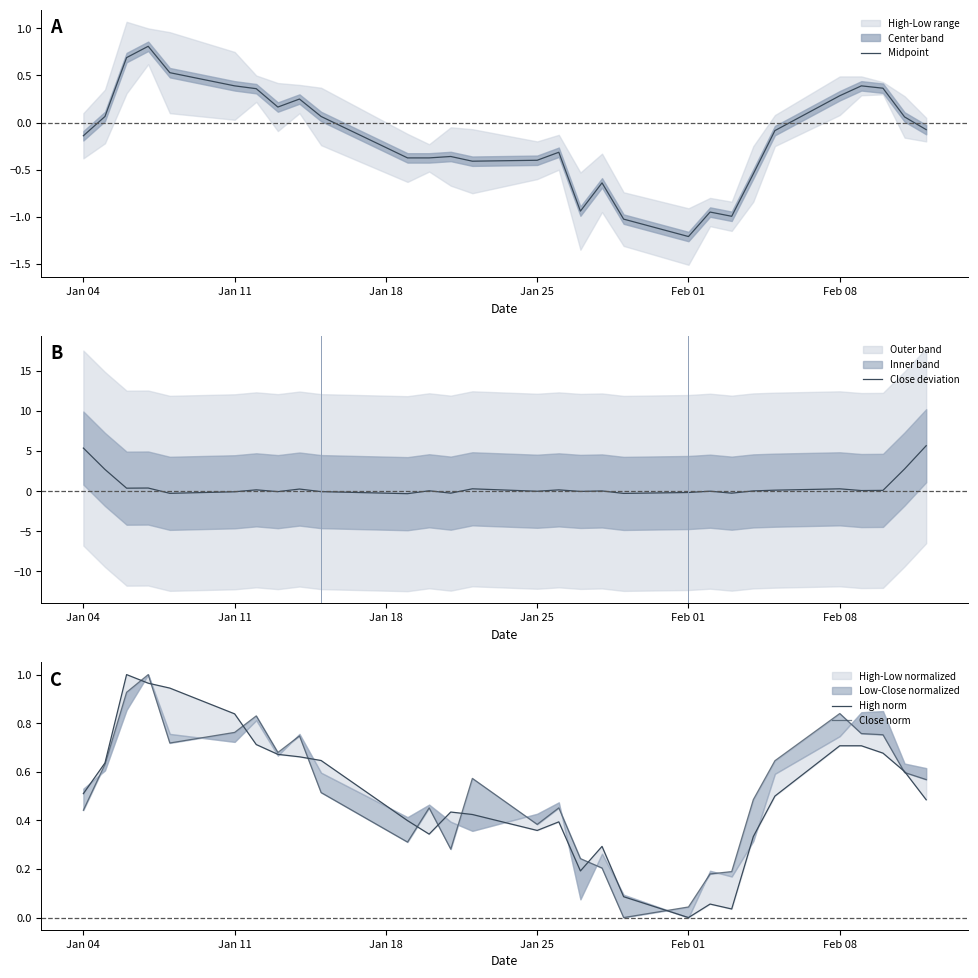

How many data points in Close deviation are less than 0?

12